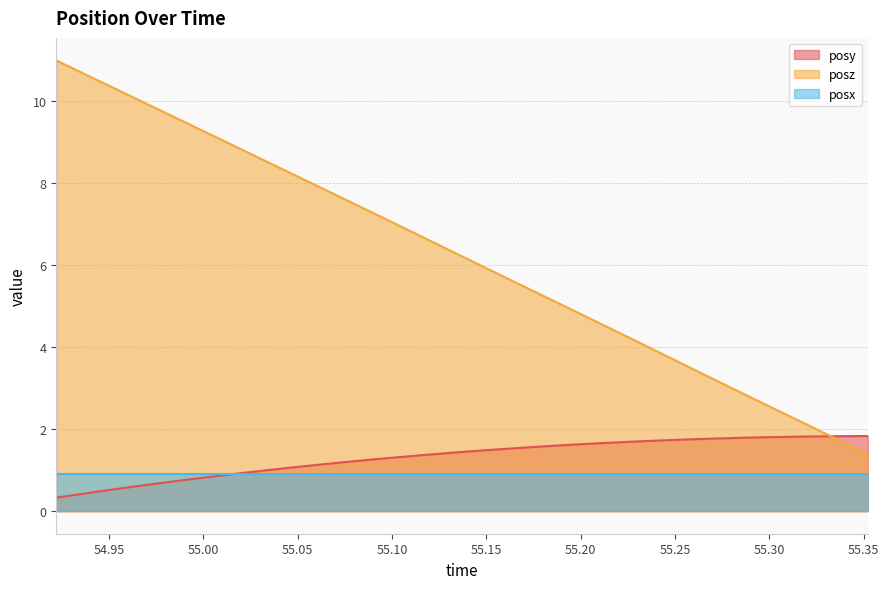

What are all the series names shown in the legend?

posy, posz, posx